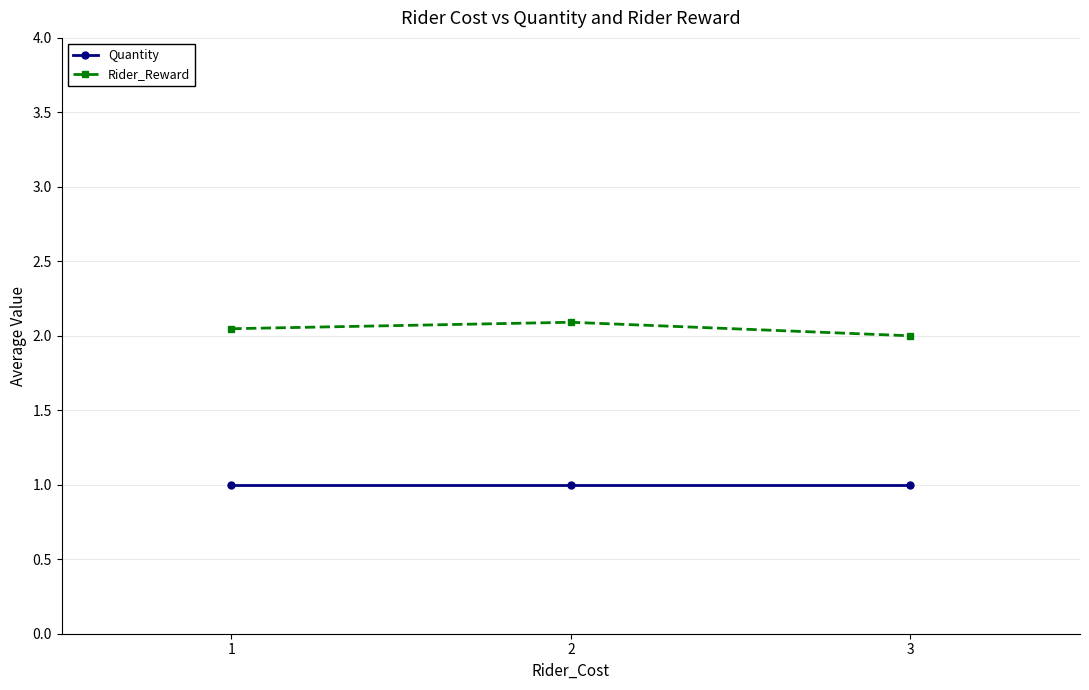

Is the value of Quantity at 2 greater than the value of Rider_Reward at 2?

No